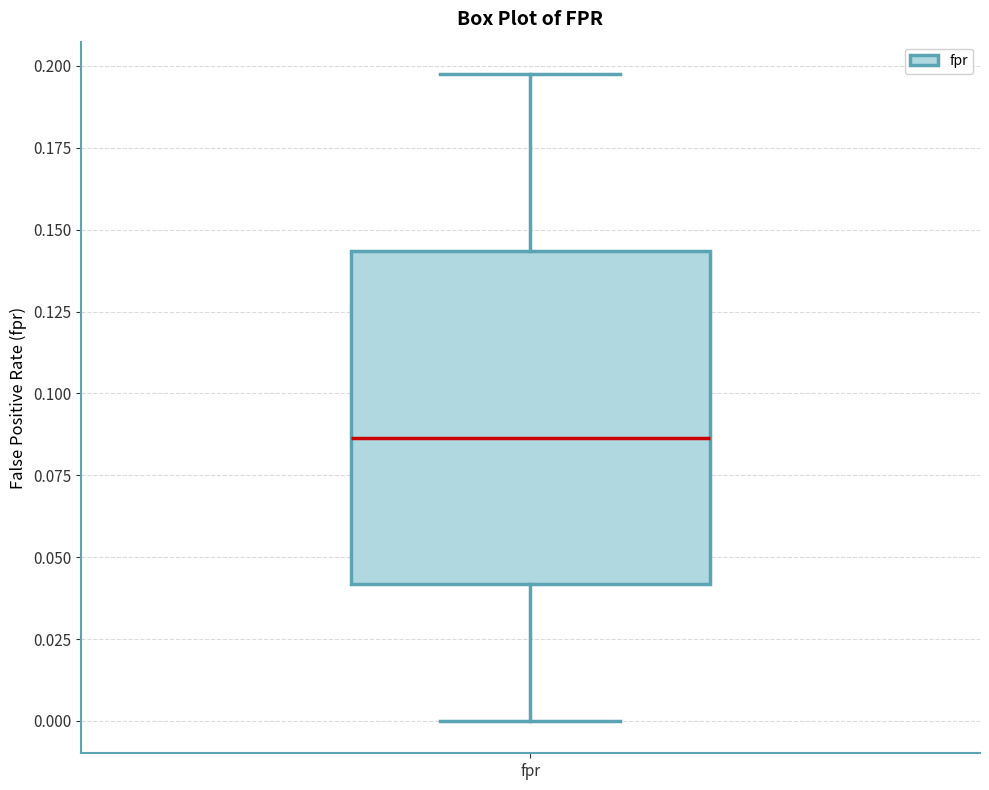

Where is the upper edge of the box for fpr on the y-axis? The values are not printed on the chart, so give them approximately, as read against the axis.

0.145